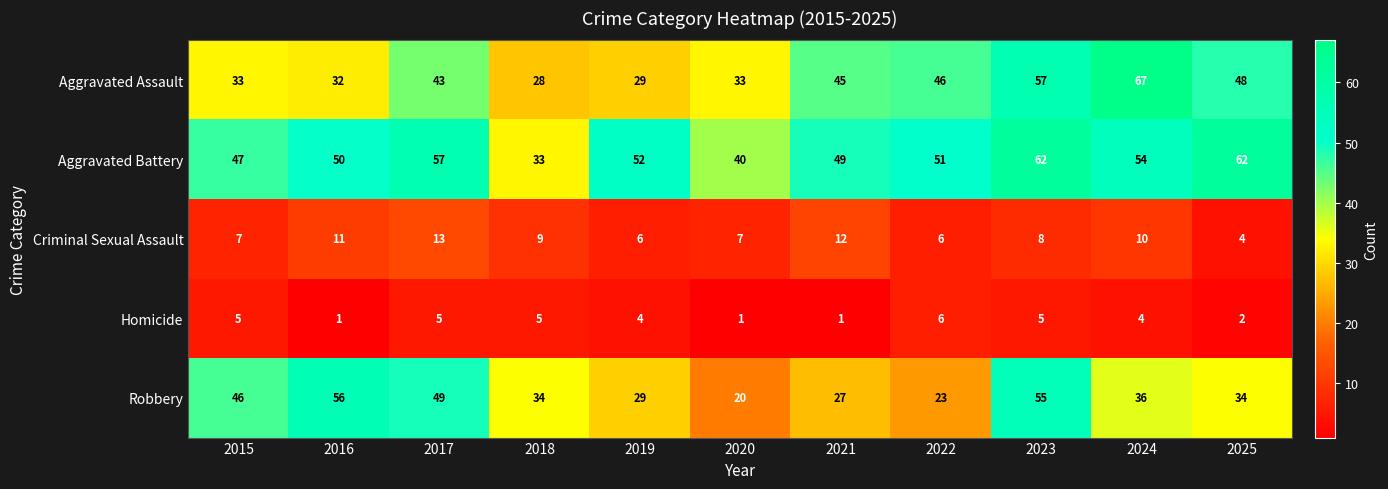

True or false: Homicide has a value of 1 at 2020.

True